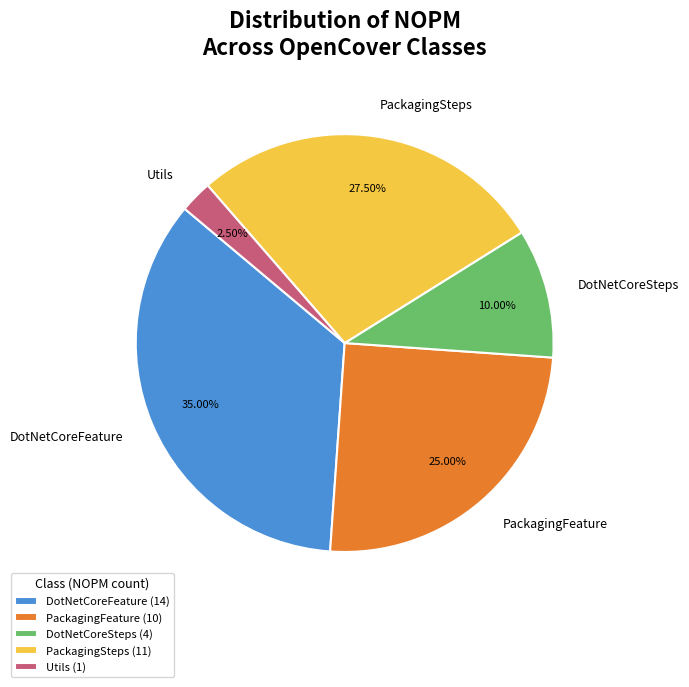

How many slices are in this pie chart?

5